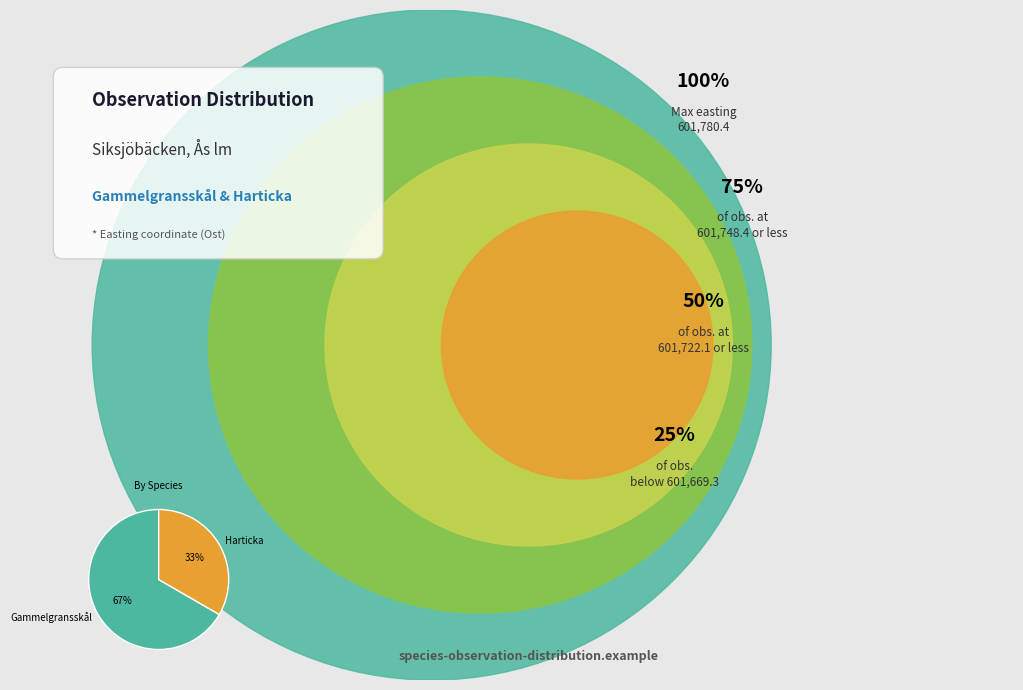

Which slice is the largest?

Gammelgransskål